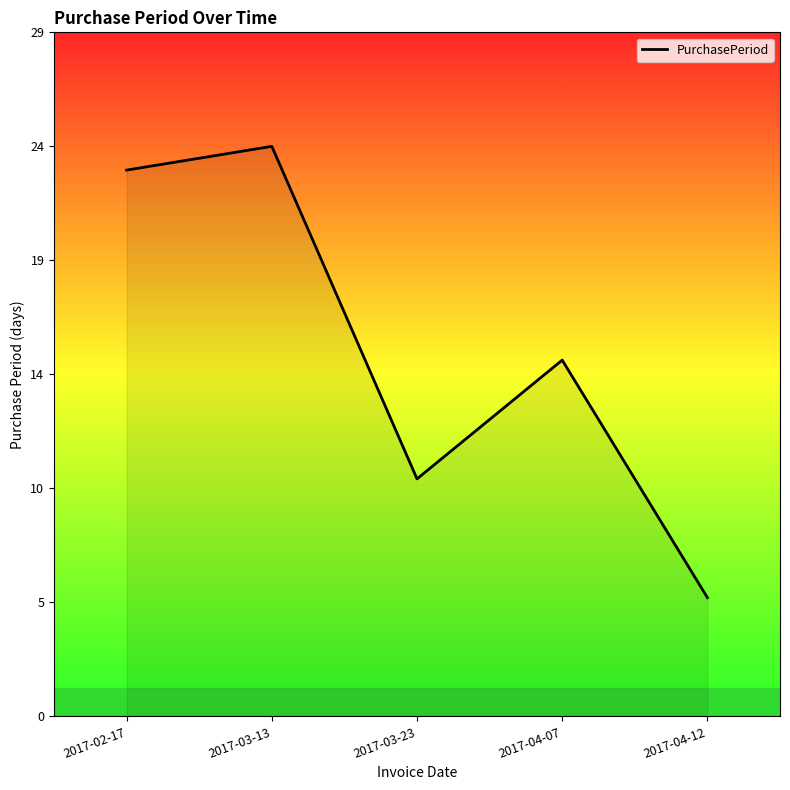

What position from the left is 2017-02-17?

1